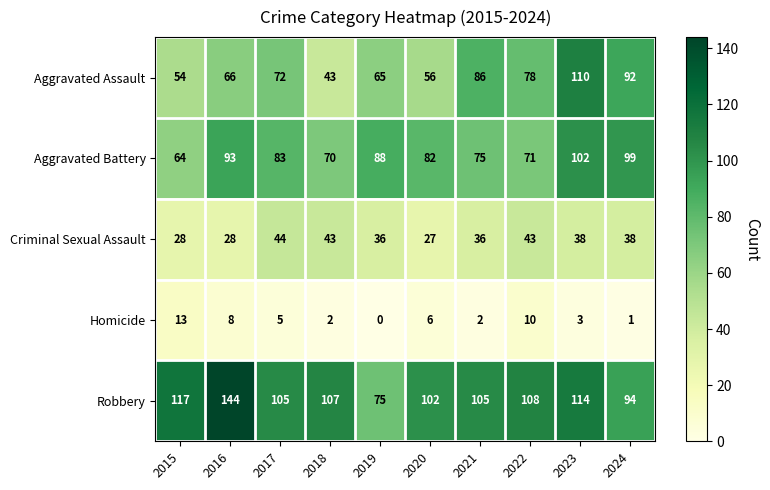

List the series in order of their peak value, lowest first.

Homicide, Criminal Sexual Assault, Aggravated Battery, Aggravated Assault, Robbery